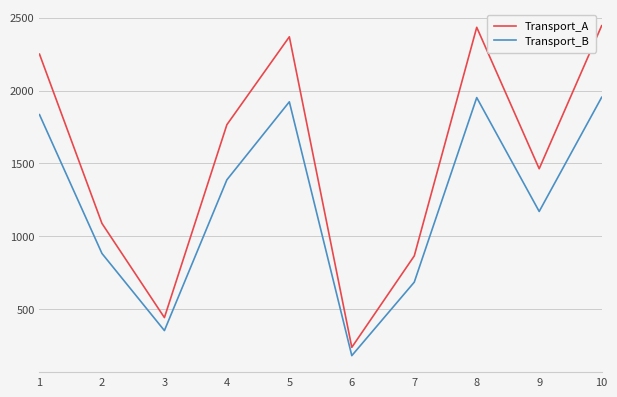

What value does the Transport_B series have at 9, to the nearest 100?

1200